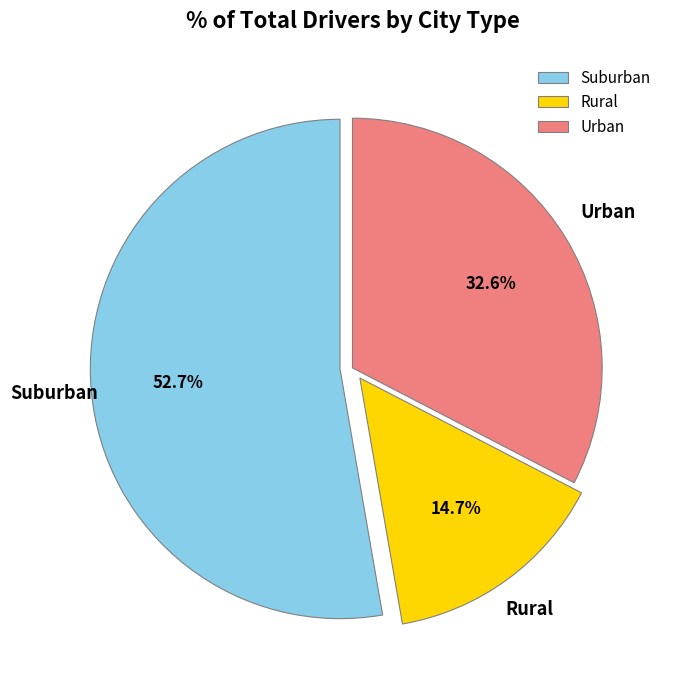

Between Suburban and Urban, which is larger?

Suburban